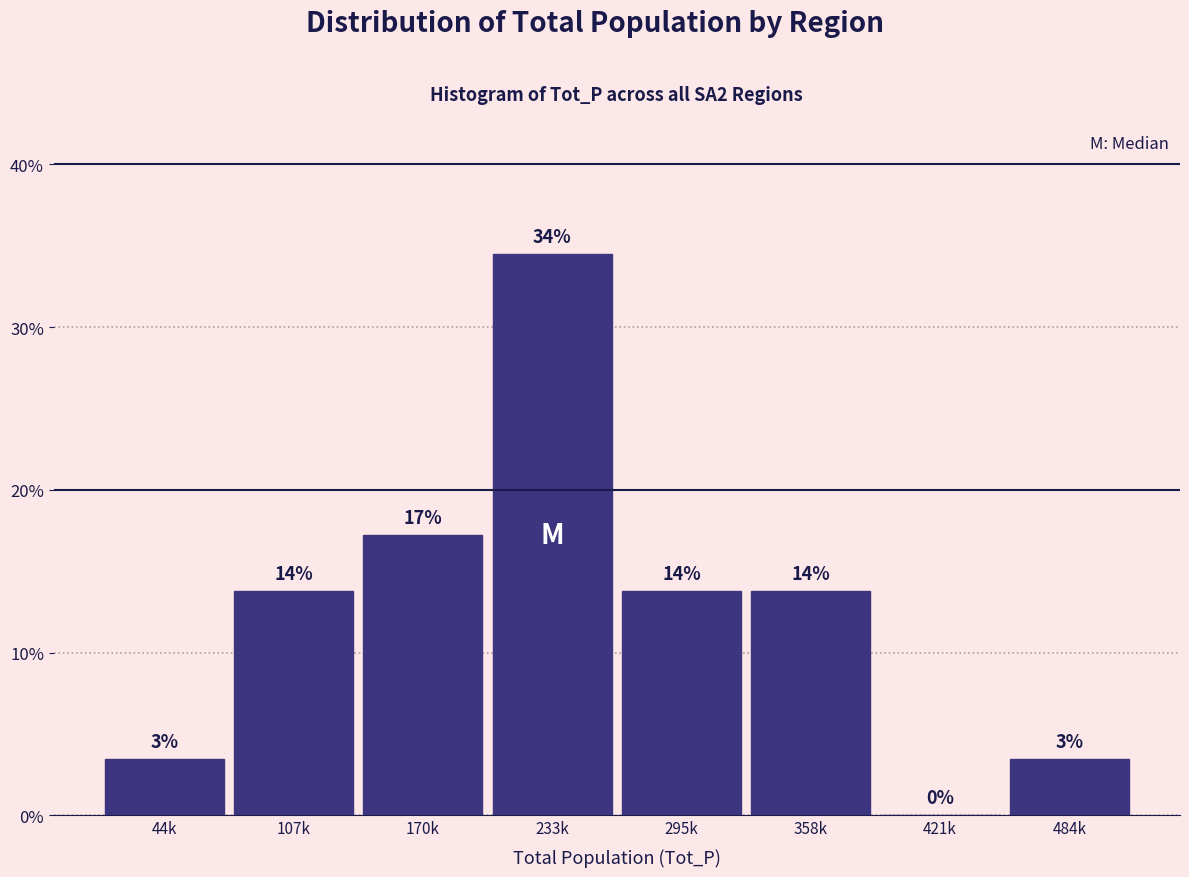

Are the bars horizontal?

No